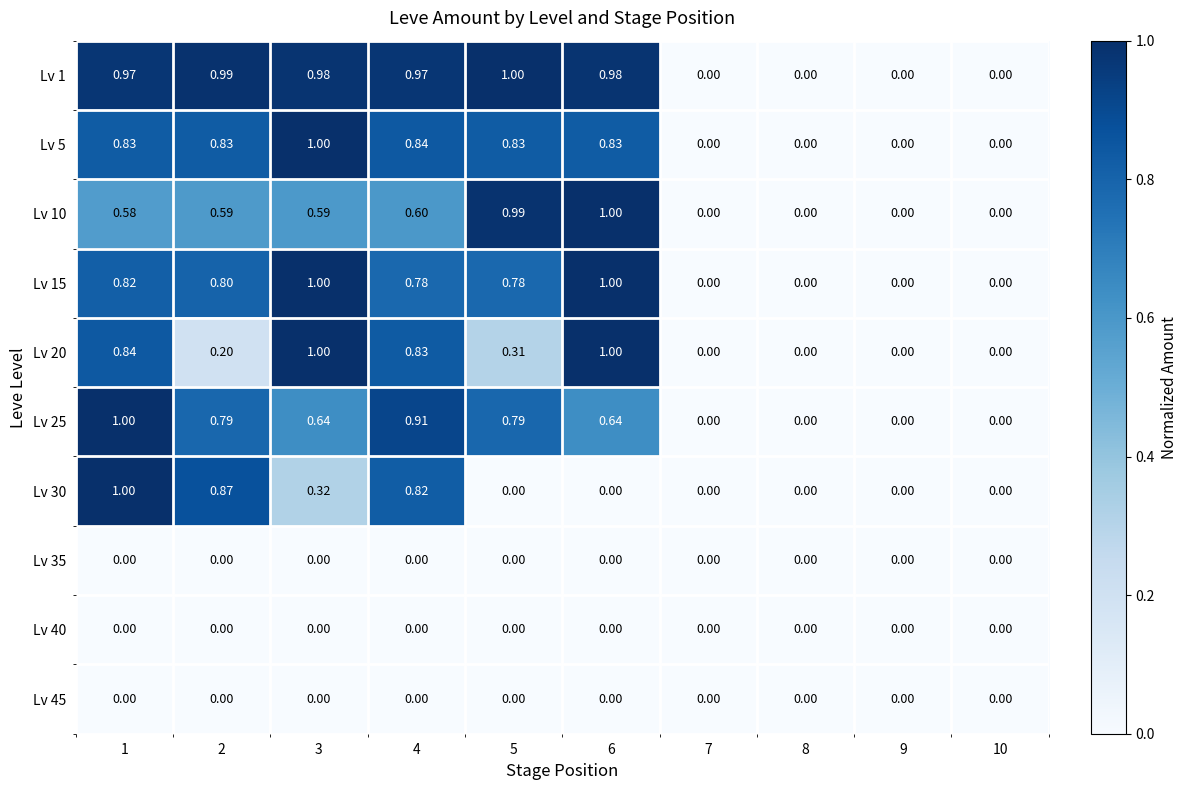

Is the value of Lv 30 at 10 greater than the value of Lv 25 at 6?

No